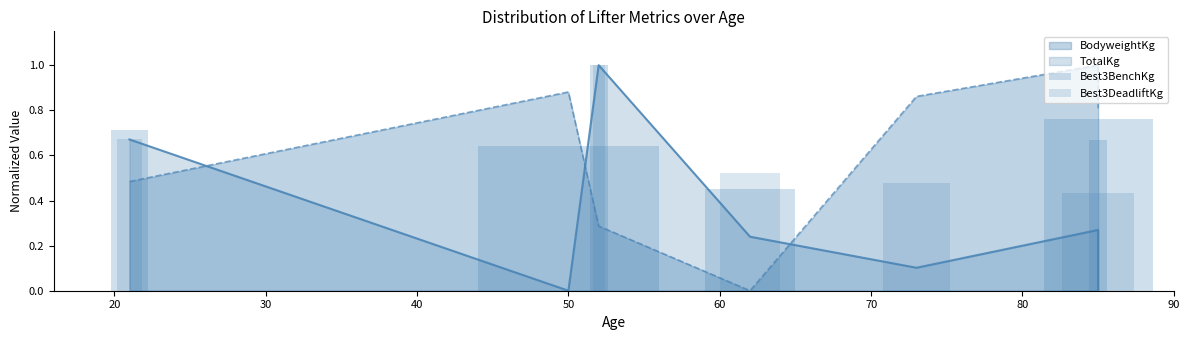

Is the value of Best3DeadliftKg at 40 greater than the value of Best3BenchKg at 30?

No